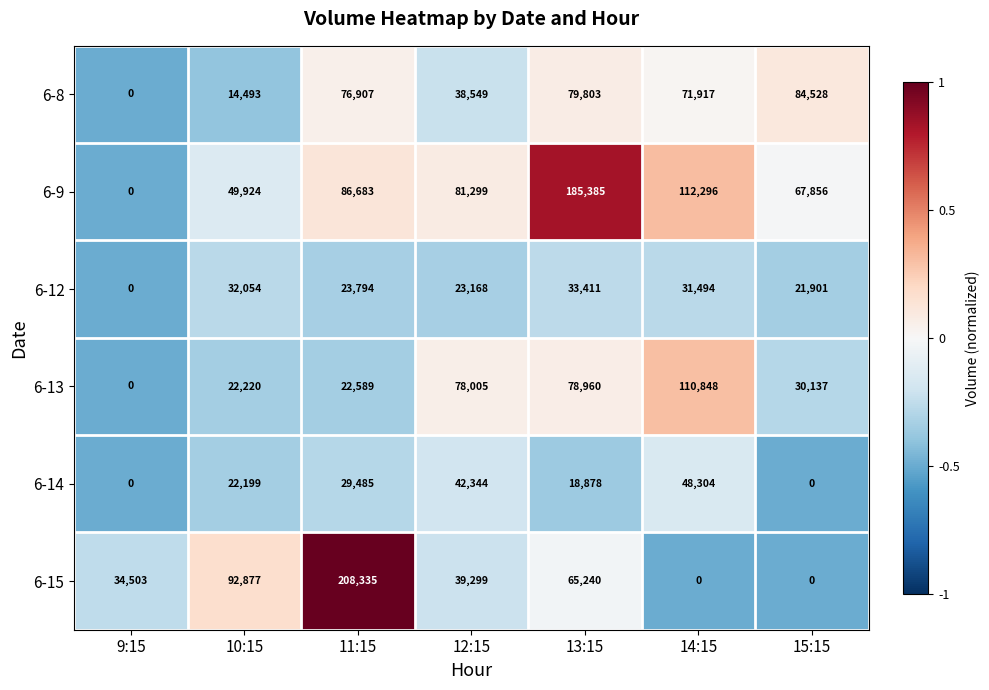

At which category is the sum across all series the highest?

13:15